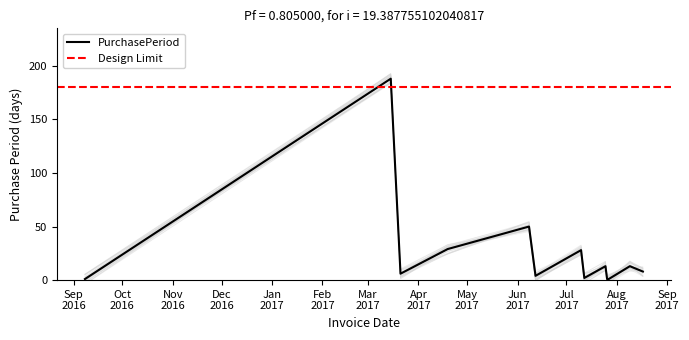

How many data points does each series have?

13